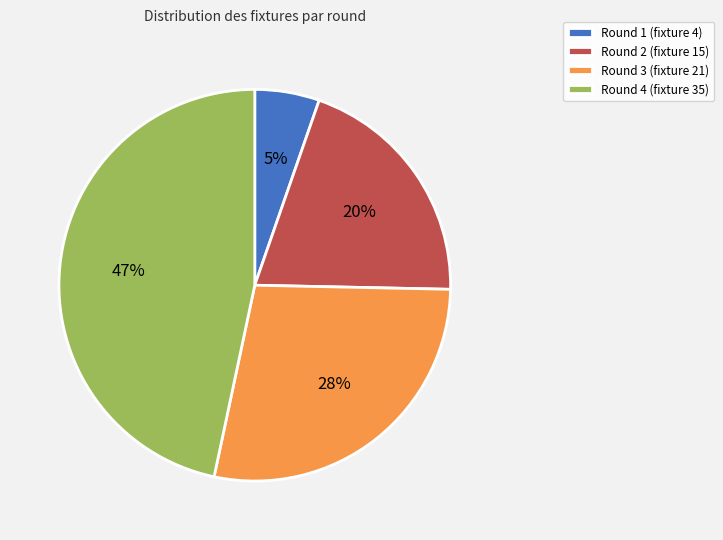

Rank the categories by value from lowest to highest.

Round 1 (fixture 4), Round 2 (fixture 15), Round 3 (fixture 21), Round 4 (fixture 35)